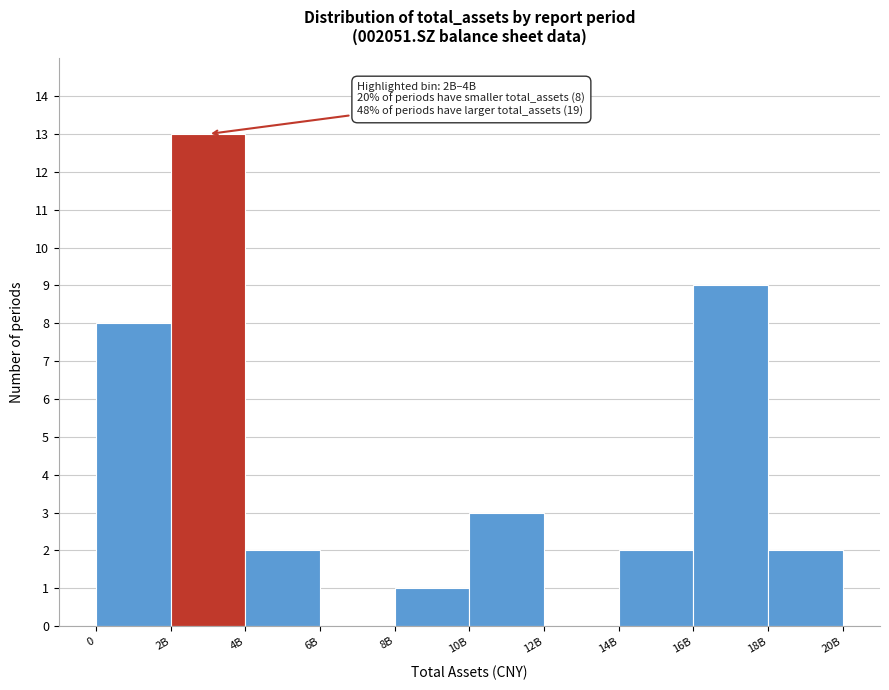

Reading right to left, what are all the values shown in this chart?

18B=2	16B=9	14B=2	12B=0	10B=3	8B=1	6B=0	4B=2	2B=13	0=8